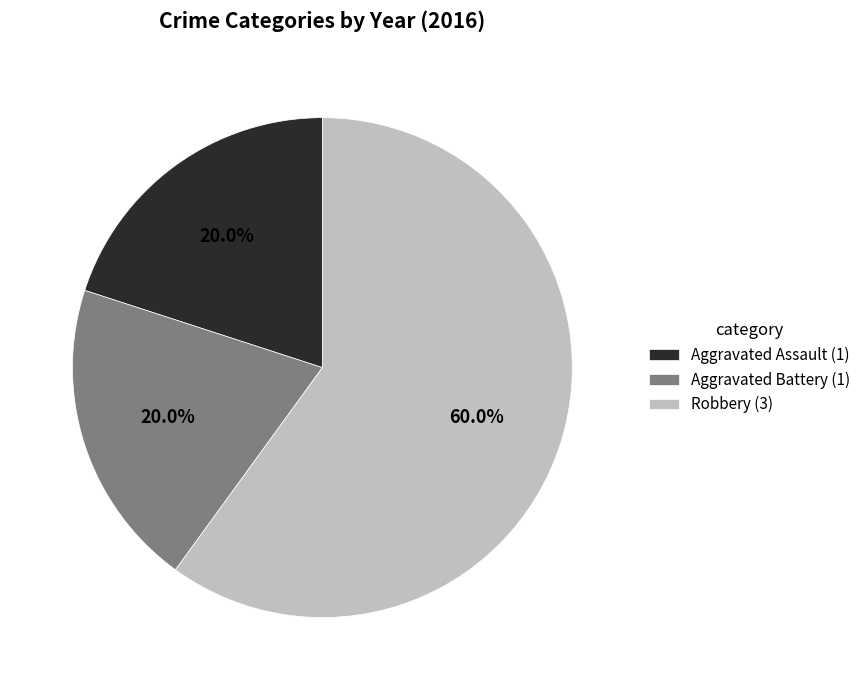

Count the number of slices in the pie.

3